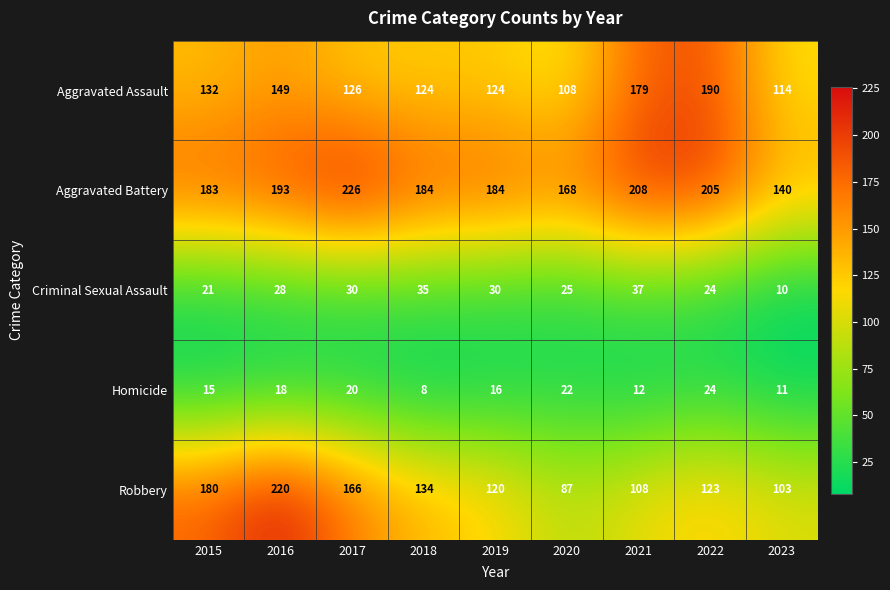

Which series has the widest spread of values?

Robbery